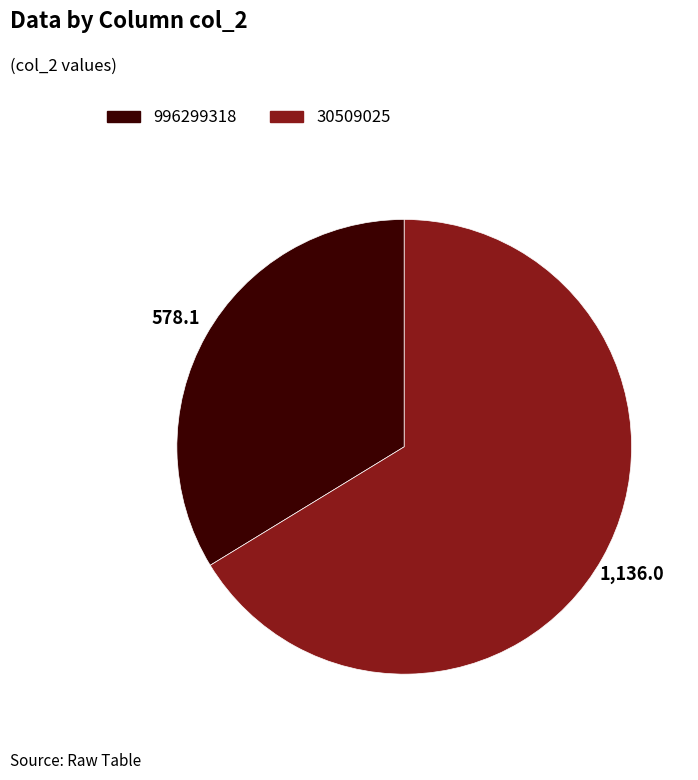

Do 30509025 and 996299318 together represent more than half of the pie?

Yes